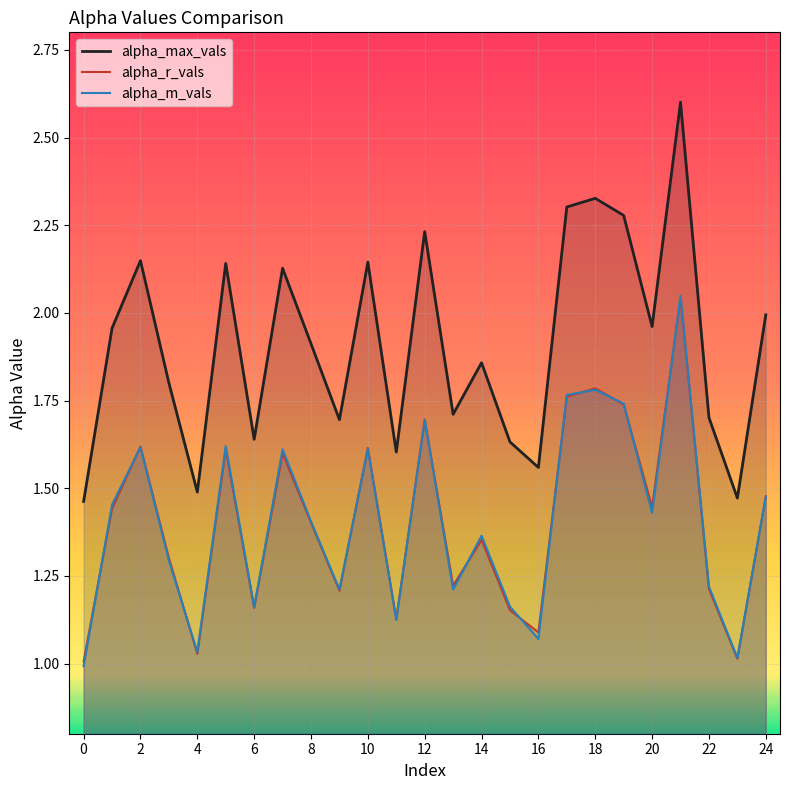

Reading left to right, extract all data points from this chart.

alpha_max_vals: 1.5	2.0	2.1	1.8	1.5	2.1	1.6	2.1	1.9	1.7	2.1	1.6	2.2	1.7	1.9	1.6	1.6	2.3	2.3	2.3	2.0	2.6	1.7	1.5	2.0
alpha_r_vals: 1.0	1.4	1.6	1.3	1.0	1.6	1.2	1.6	1.4	1.2	1.6	1.1	1.7	1.2	1.4	1.2	1.1	1.8	1.8	1.7	1.4	2.0	1.2	1.0	1.5
alpha_m_vals: 1.0	1.5	1.6	1.3	1.0	1.6	1.2	1.6	1.4	1.2	1.6	1.1	1.7	1.2	1.4	1.2	1.1	1.8	1.8	1.7	1.4	2.0	1.2	1.0	1.5